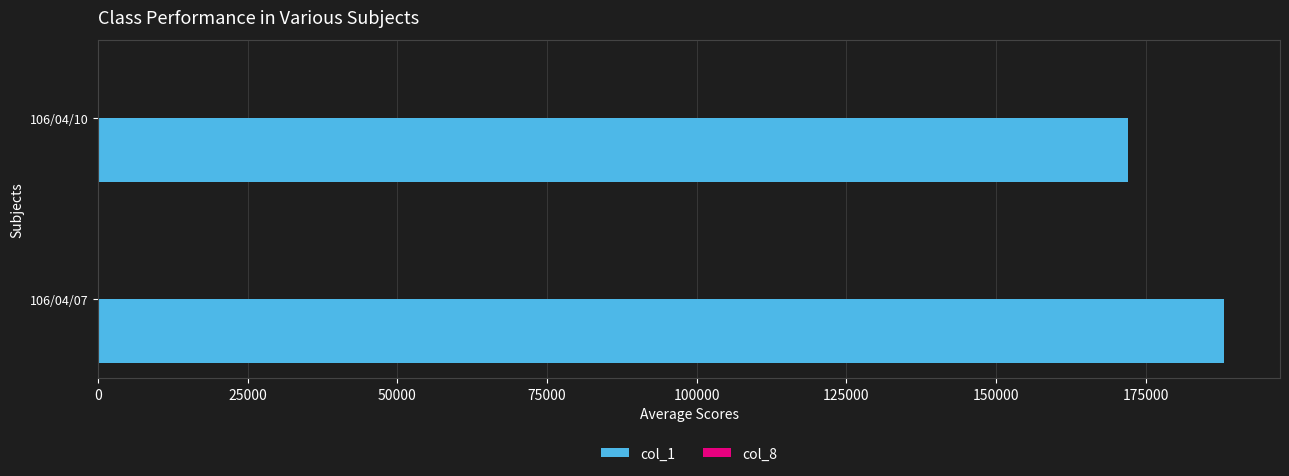

At which category is the sum across all series the highest?

106/04/07